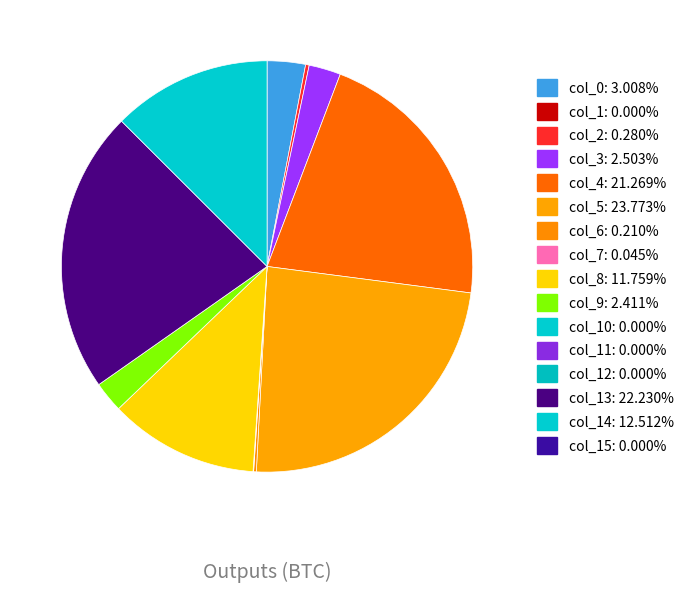

Count the number of slices in the pie.

16